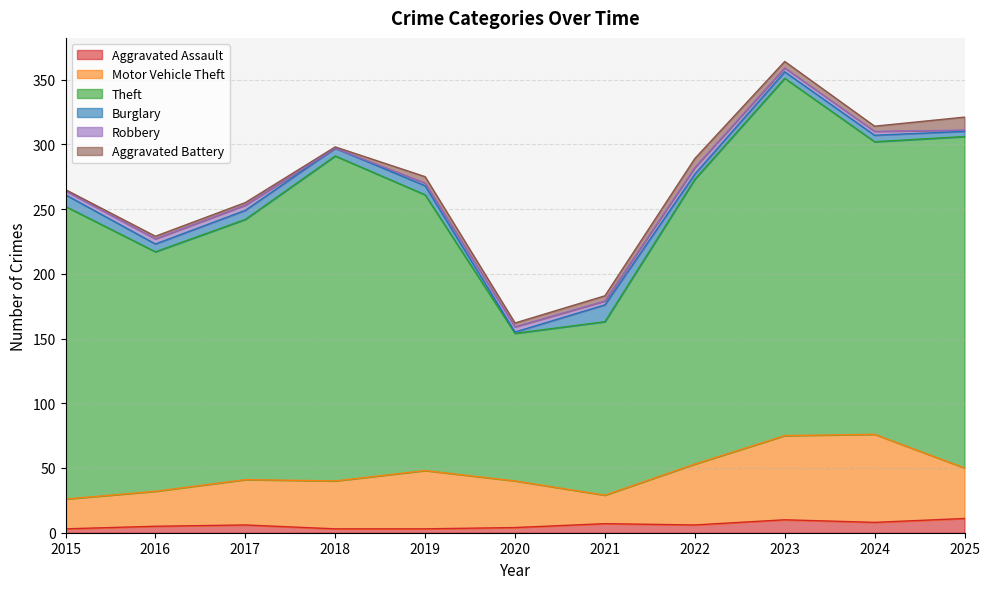

Where is Aggravated Battery nearest to the value 5?

2019